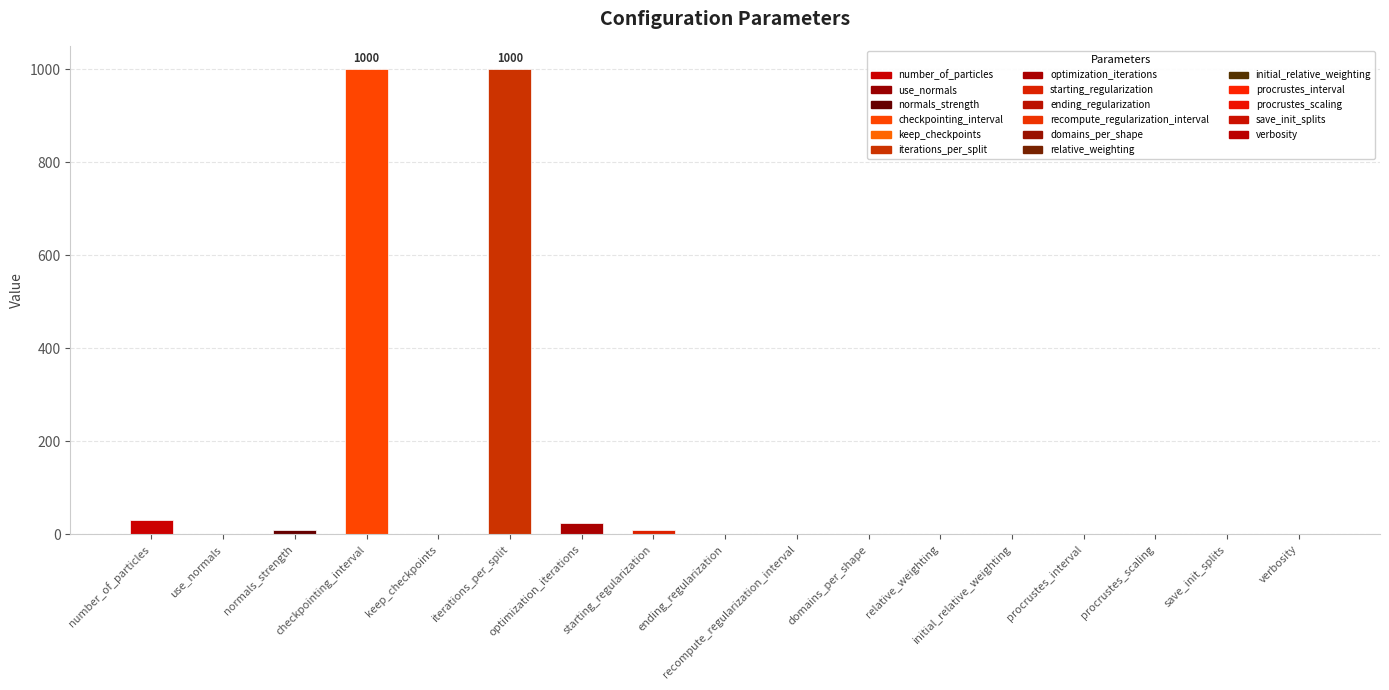

Which has a higher value, iterations_per_split or domains_per_shape?

iterations_per_split